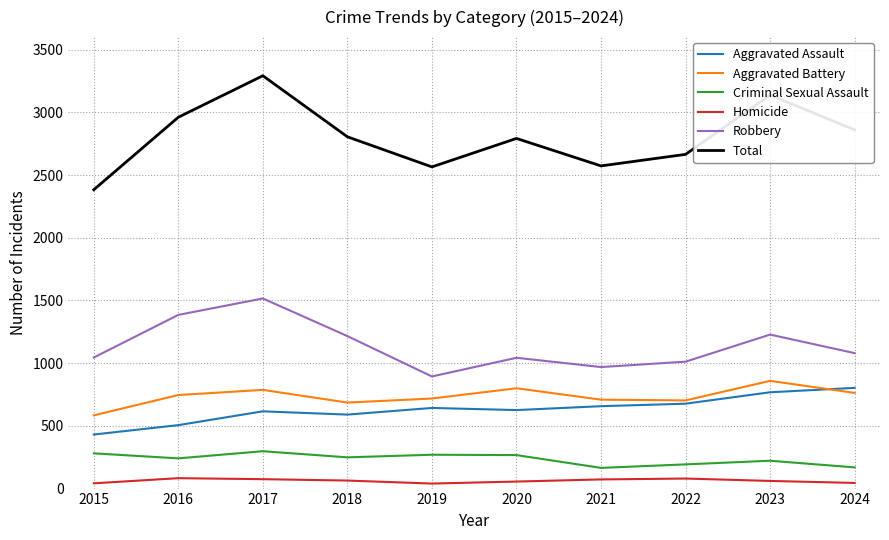

Between 2017 and 2018, which series saw the biggest shift?

Total